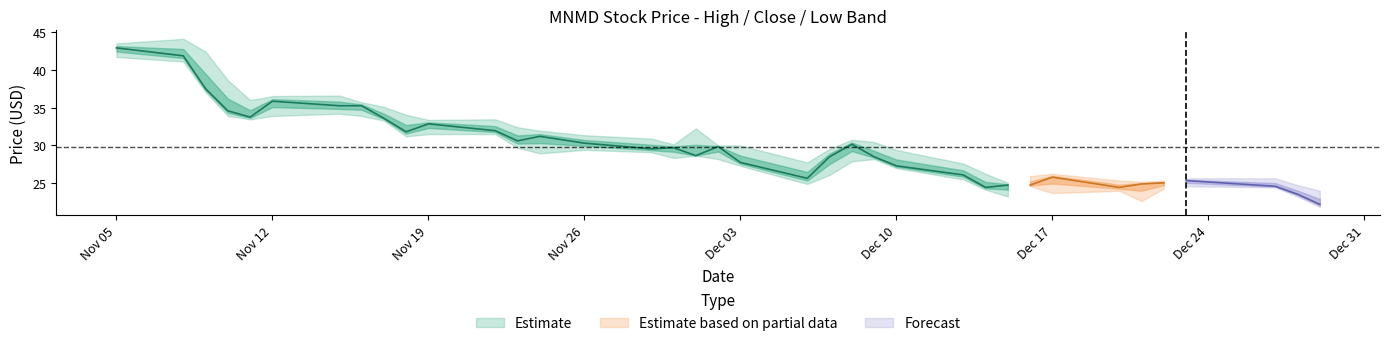

What position from the left is 7?

8